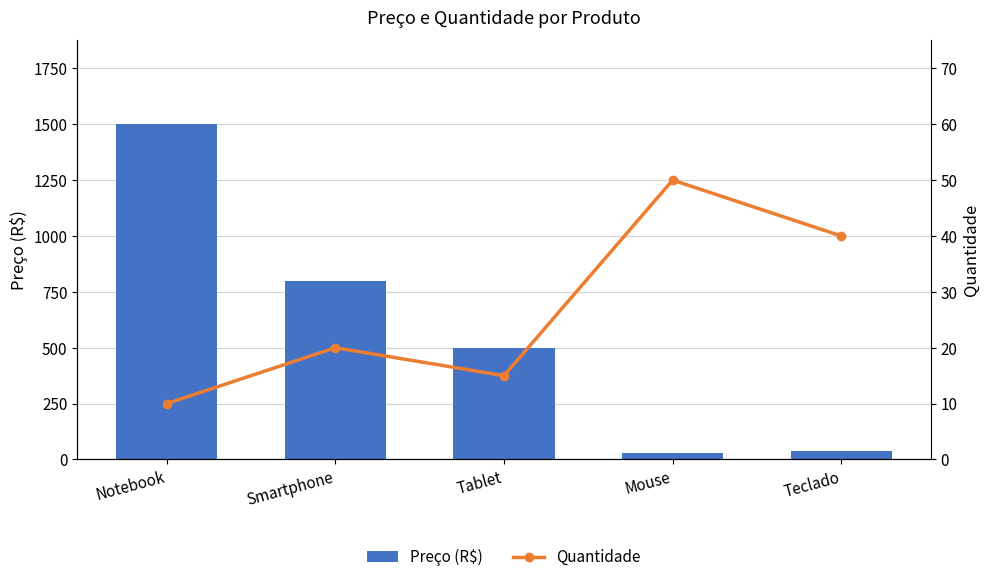

What is the sum of all Quantidade values?

135